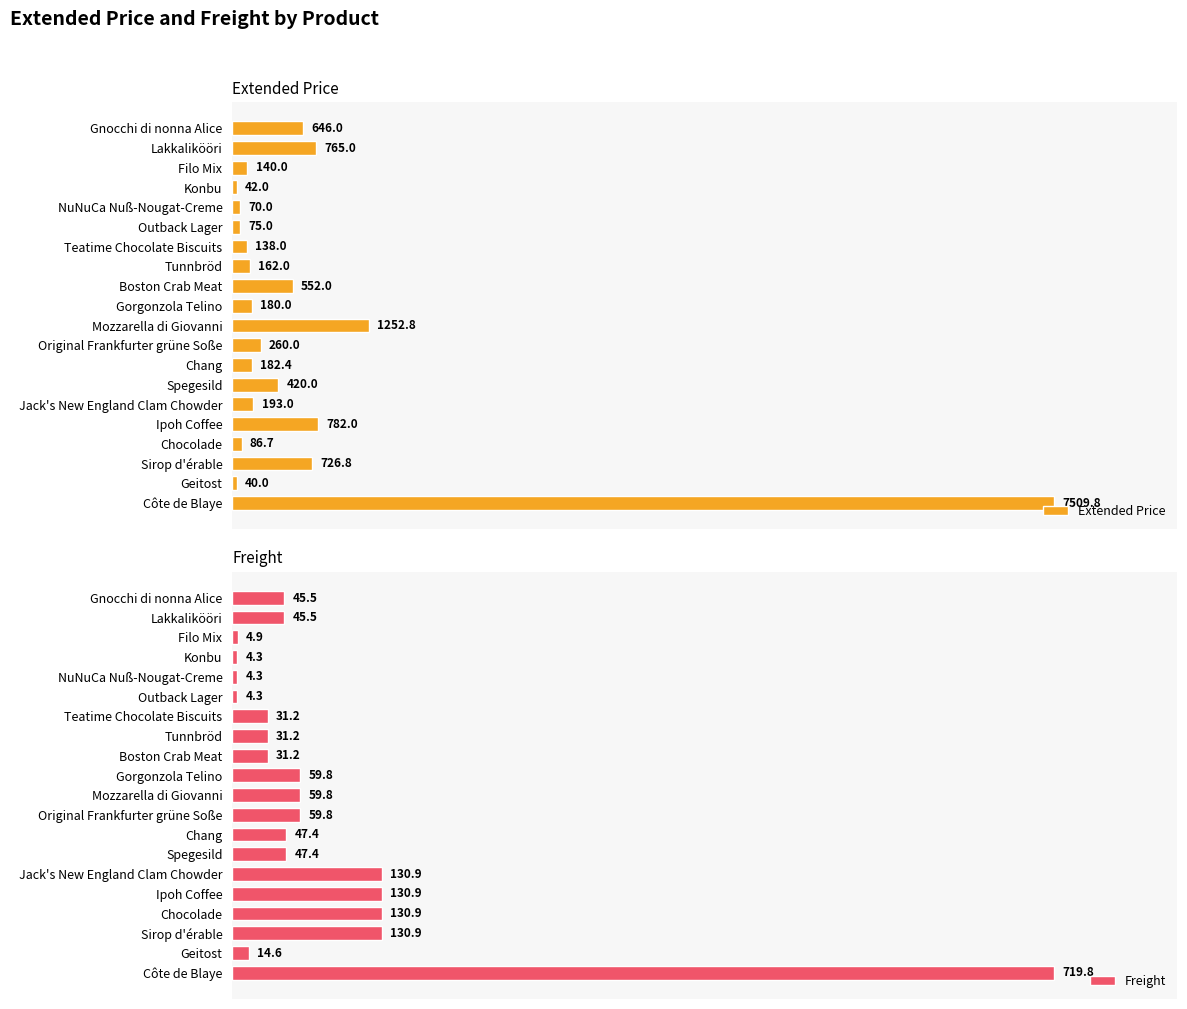

What is the value of the Extended Price bar at the 4th from the left?

42.0